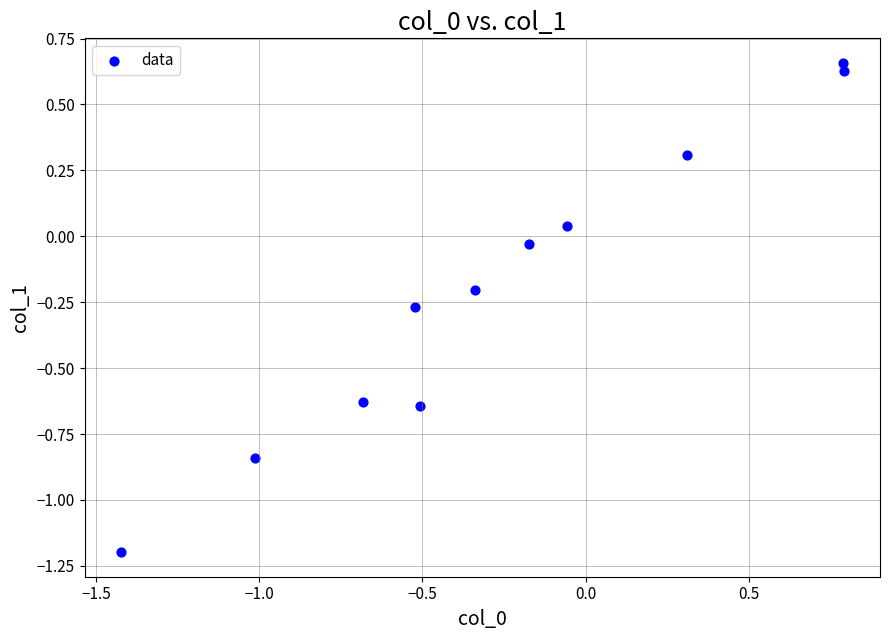

What is the range of X values (max minus min)?

2.2